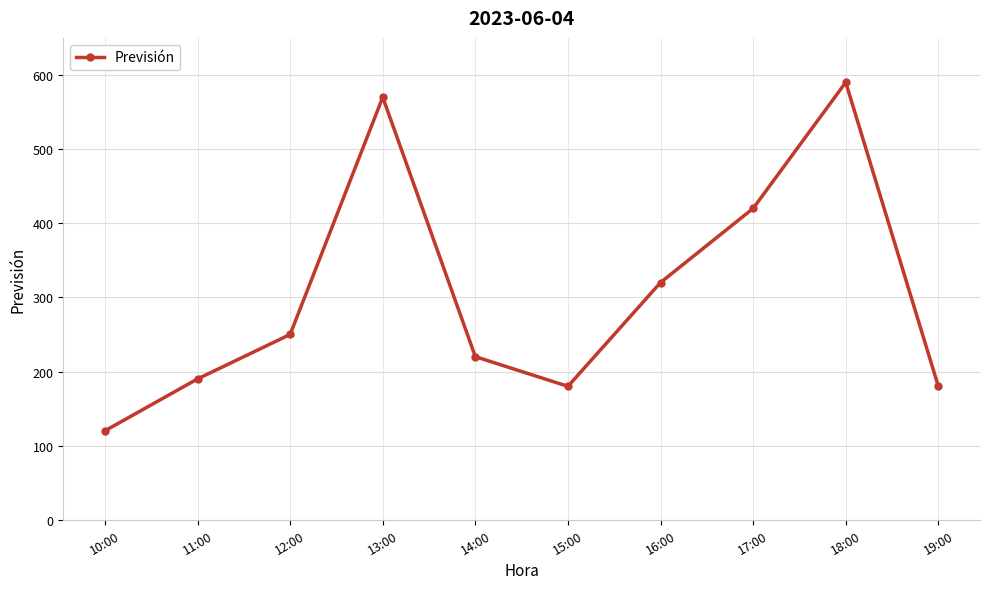

At which category does the chart reach its minimum across all series?

10:00